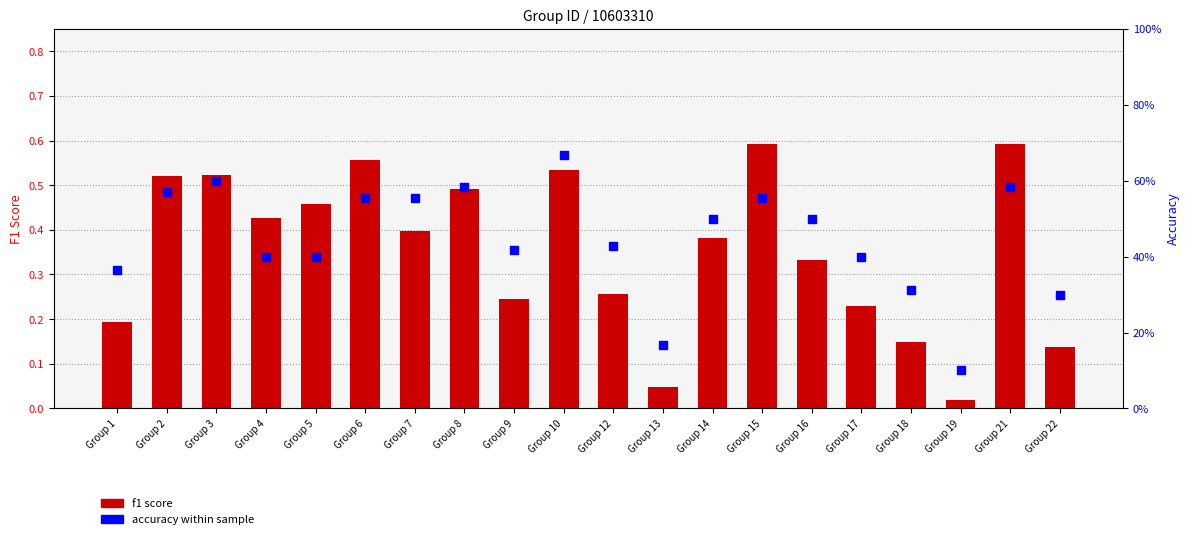

At how many categories does at least one series exceed 0?

20